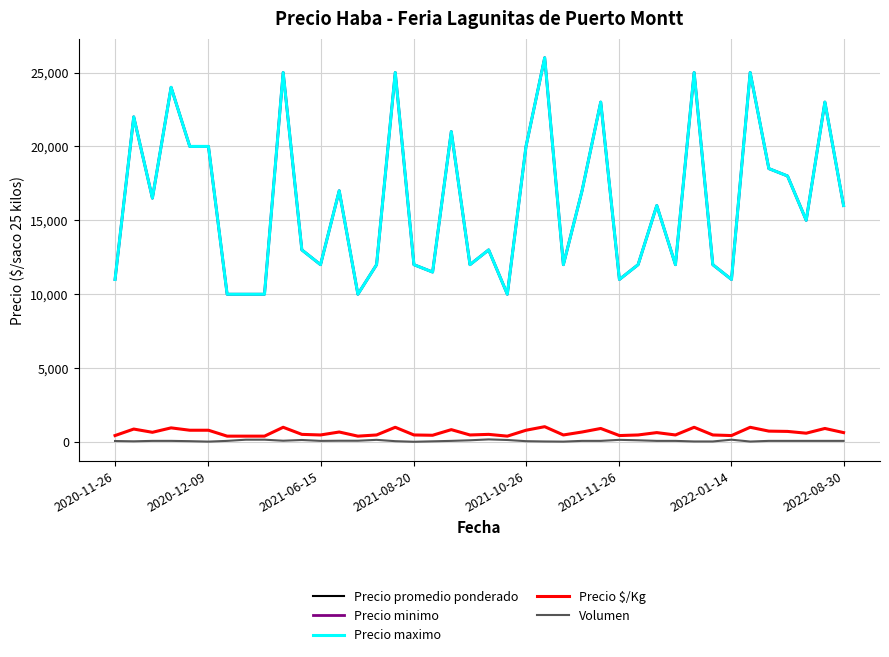

What is the maximum value shown in the chart?

26000